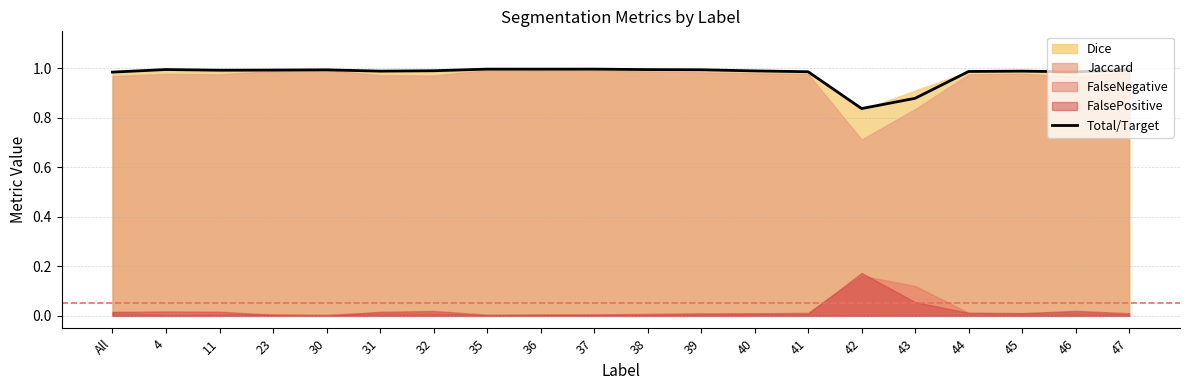

Where is the data nearest to the value 0?

42